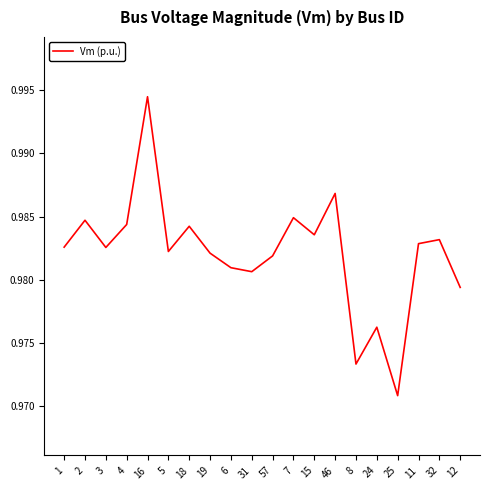

Does the chart display data point markers on the line(s)?

No